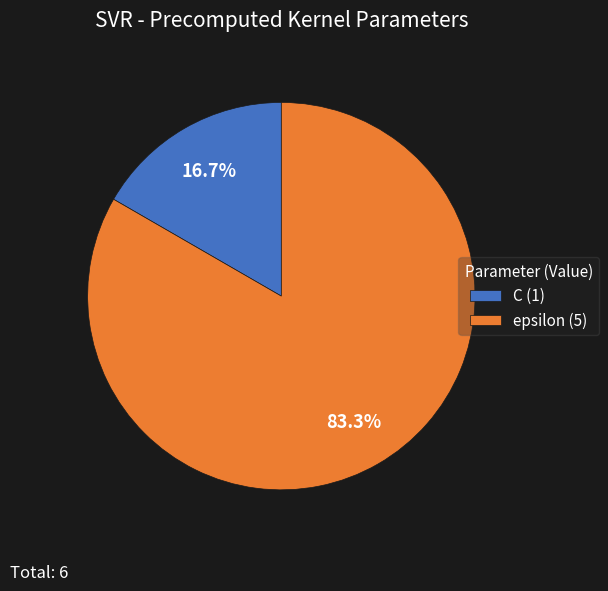

How many segments does this pie chart have?

2